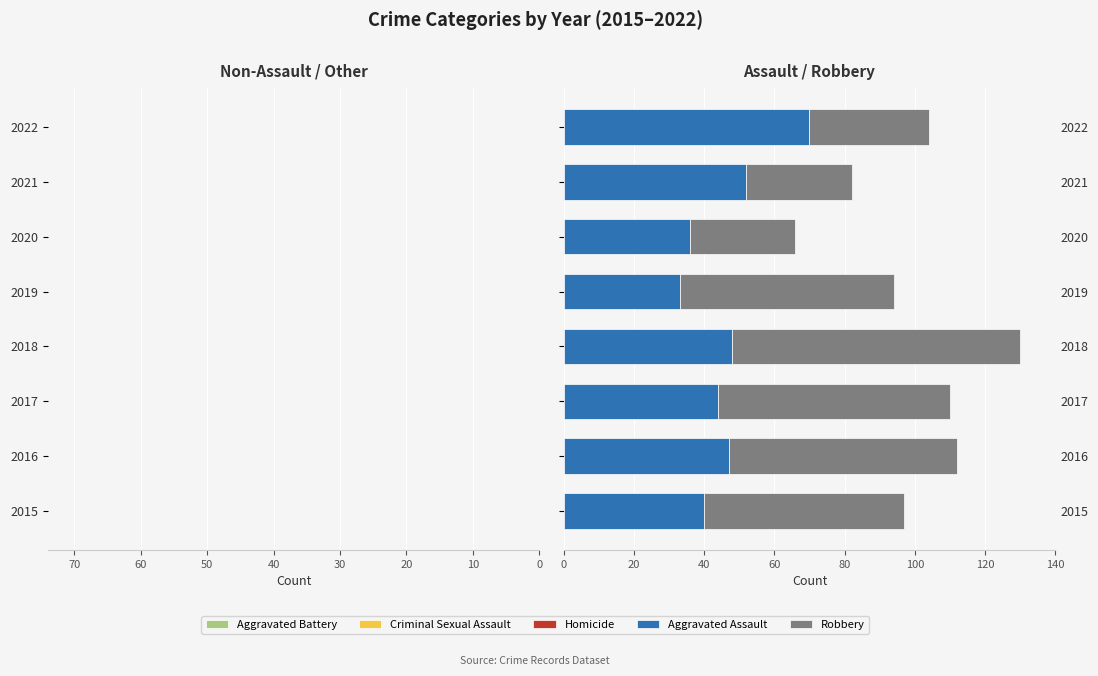

What is the maximum value for Aggravated Assault?

70